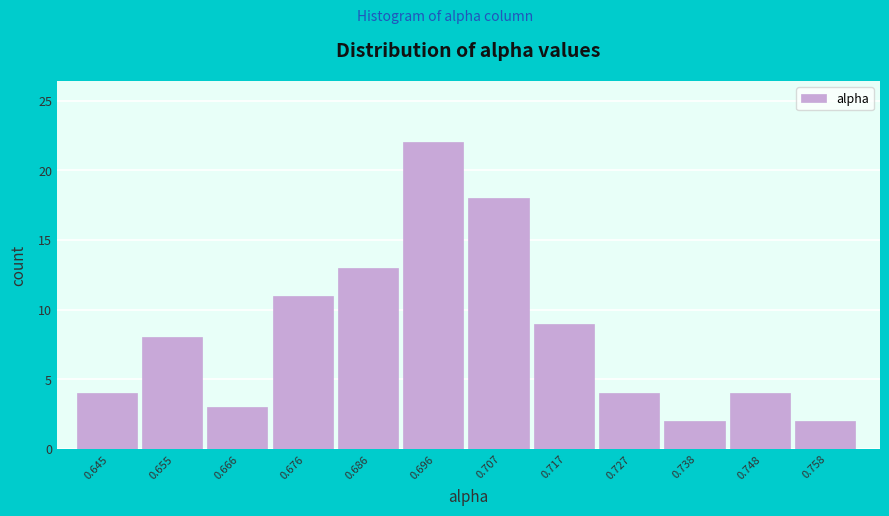

What is the height of the bar covering 0.682 to 0.692 on the x-axis? Neither the bar edges nor the heights are printed on the chart, so give them approximately, as read against the axes.

13